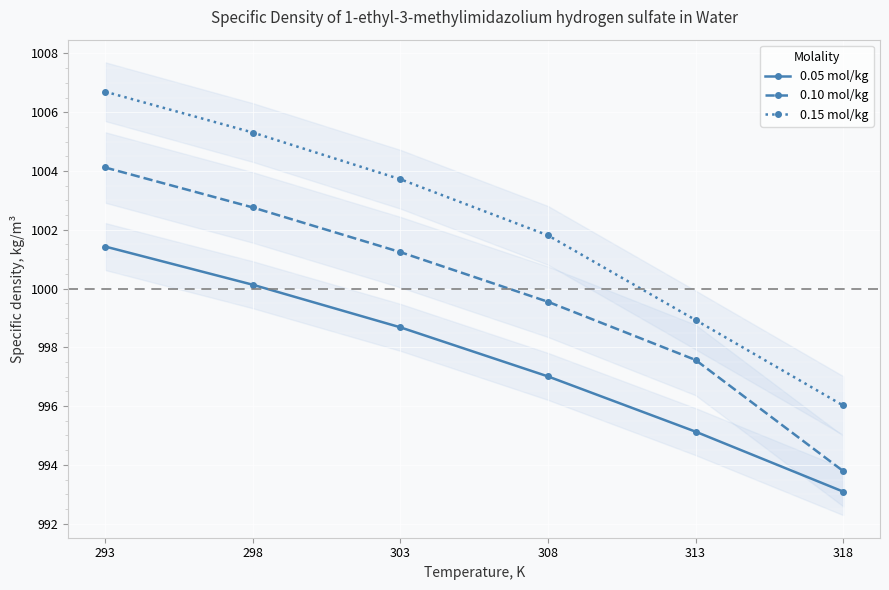

True or false: 0.15 mol/kg and 0.10 mol/kg intersect in this chart.

False